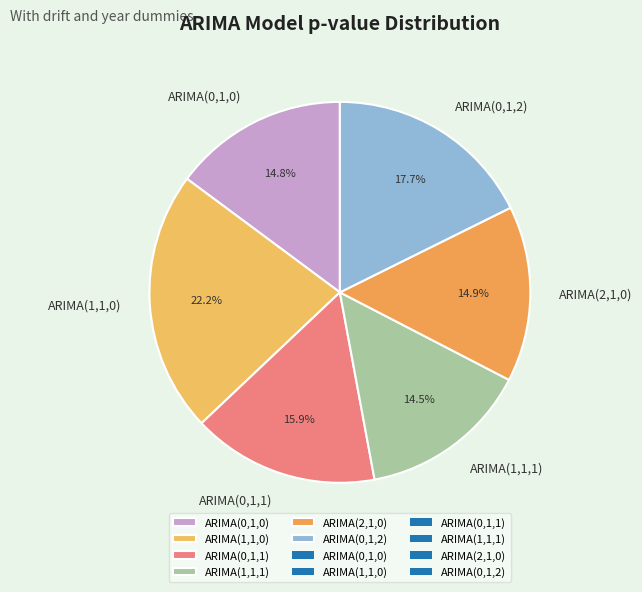

Count the number of slices in the pie.

6